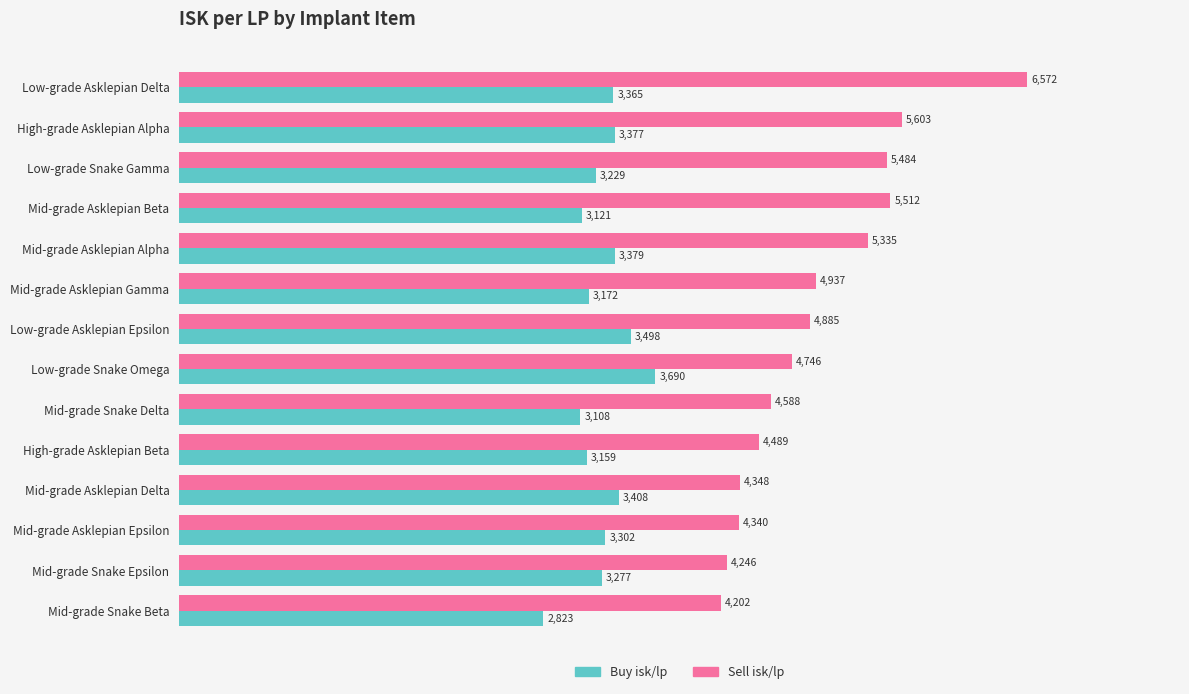

What is the smallest value displayed?

2822.5